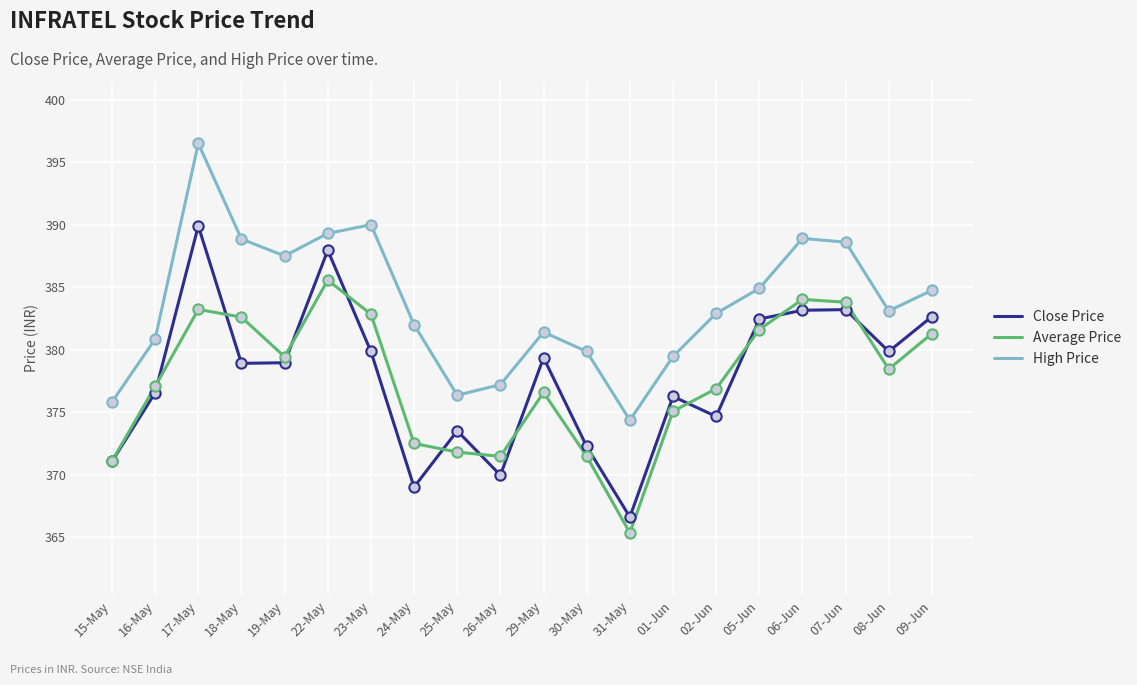

What is the total value across all series at 01-Jun?

1130.8